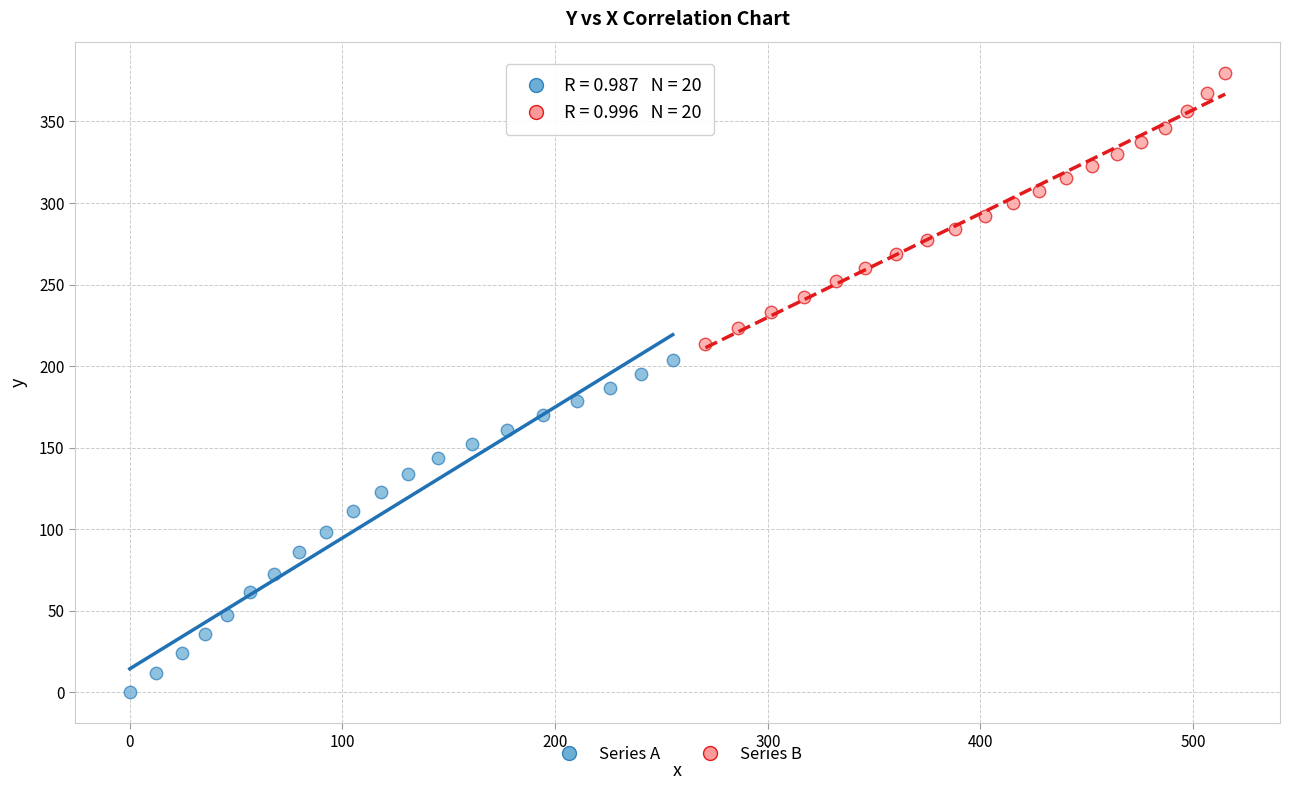

What are all the series names shown in the legend?

Series A, Series B